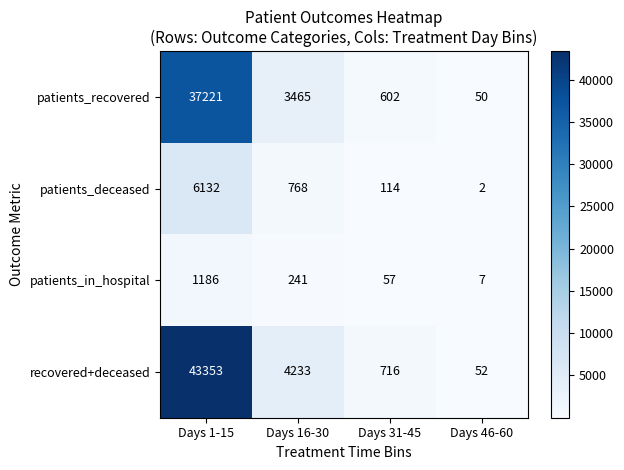

How many data points in patients_in_hospital are less than 241?

2